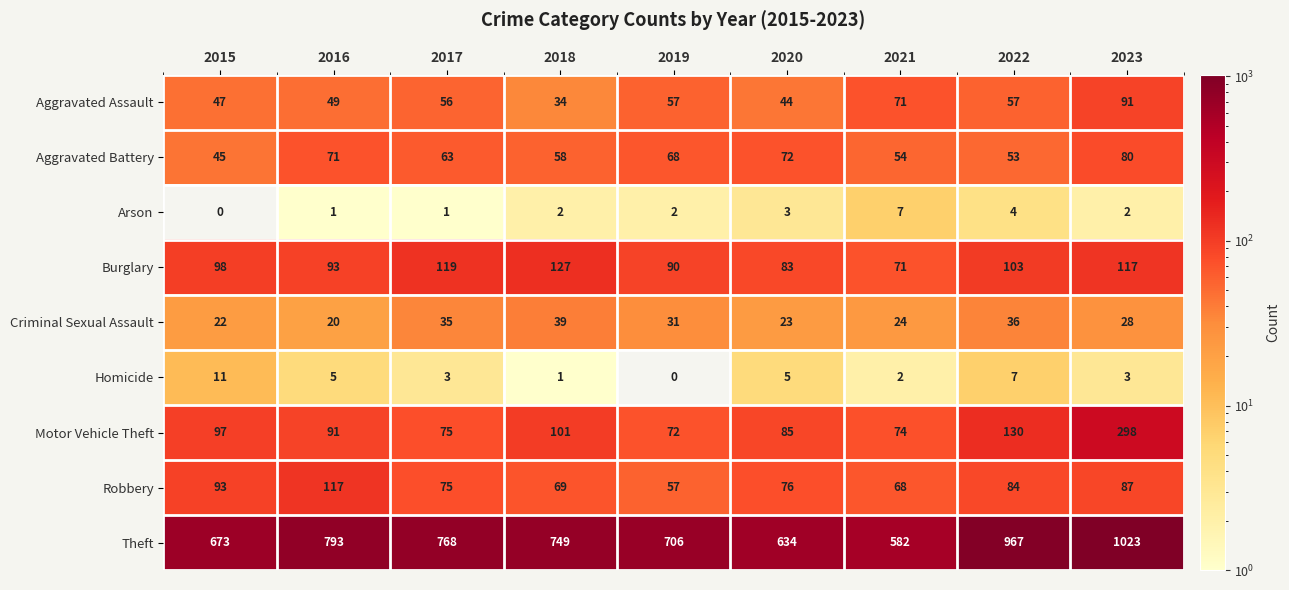

Which series has the largest total across all categories?

Theft